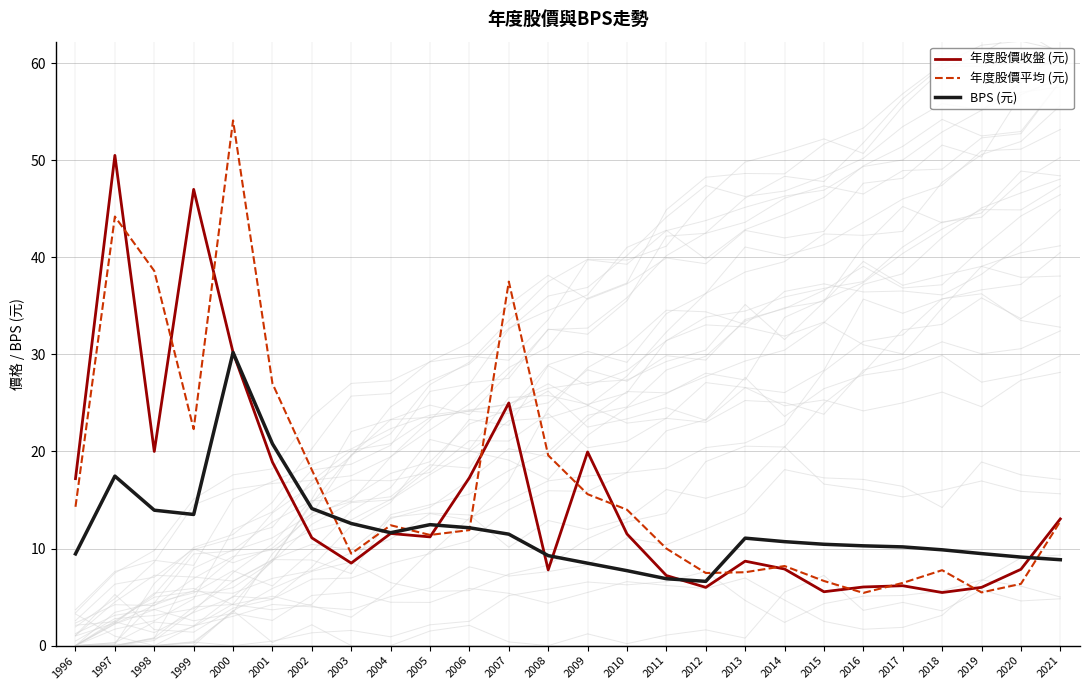

True or false: 年度股價收盤 (元) and 年度股價平均 (元) intersect in this chart.

True